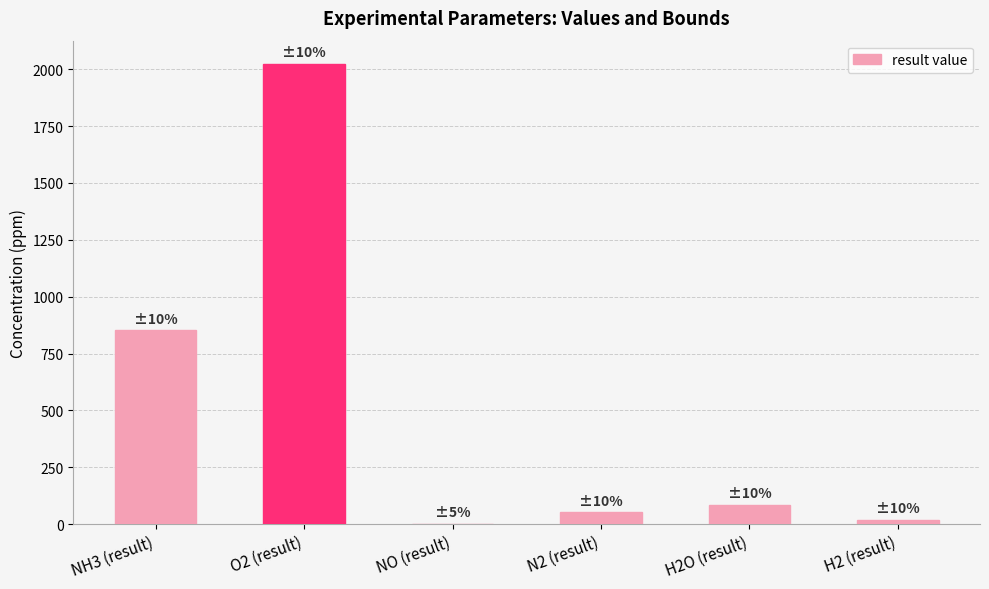

Reading right to left, transcribe all the data shown in this chart.

H2 (result)=18.6	H2O (result)=86.1	N2 (result)=51.7	NO (result)=2.1	O2 (result)=2023.9	NH3 (result)=852.6